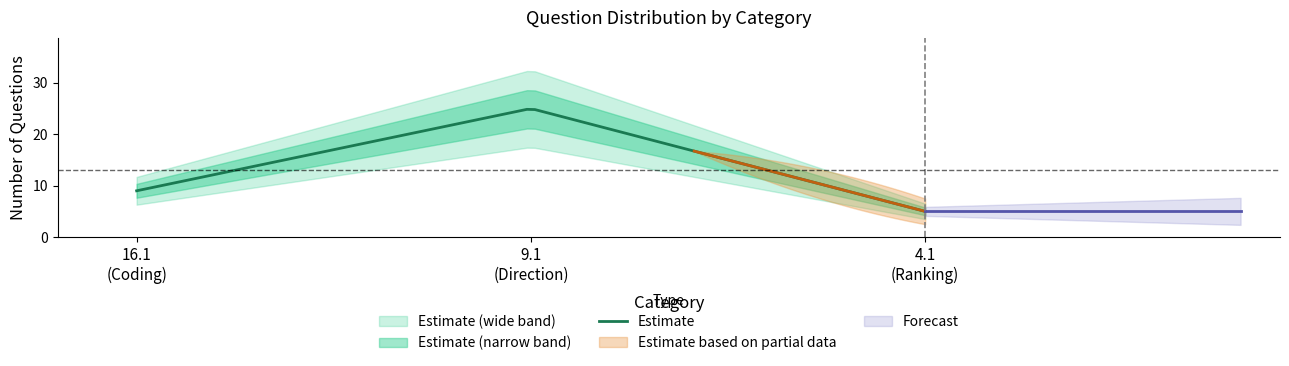

What is the average value of the Direction series?

25